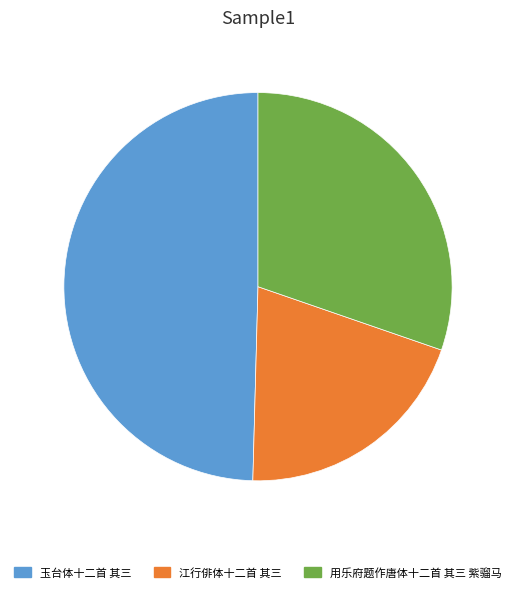

Do 用乐府题作唐体十二首 其三 紫骝马 and 江行俳体十二首 其三 together represent more than half of the pie?

Yes